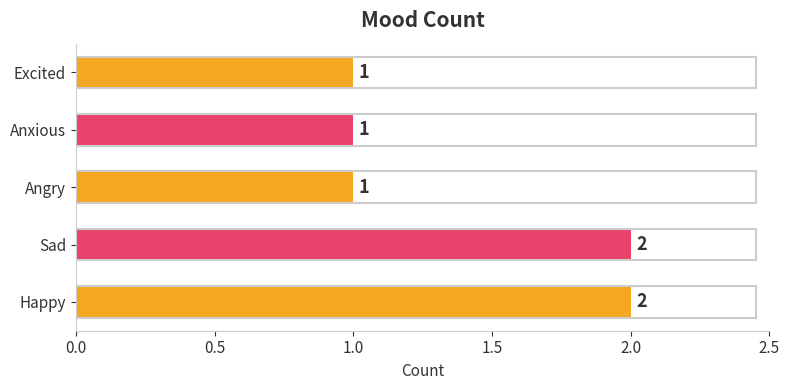

How many values are between 1 and 2?

5